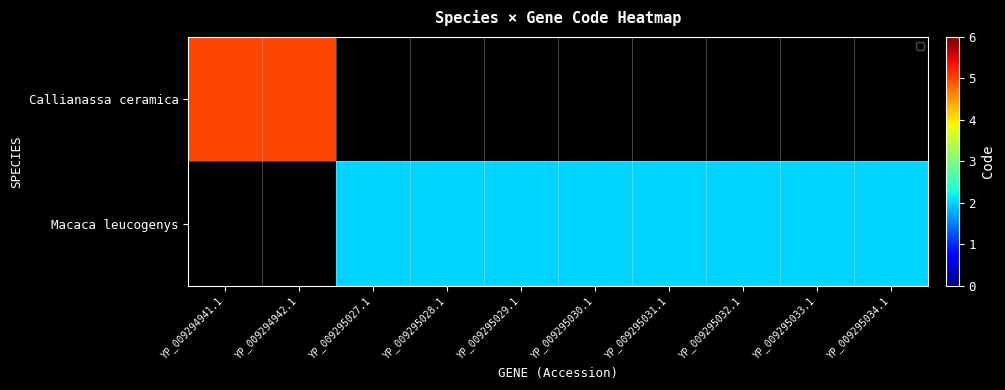

The Macaca leucogenys series shows 2.0 at YP_009295029.1. True or false?

True